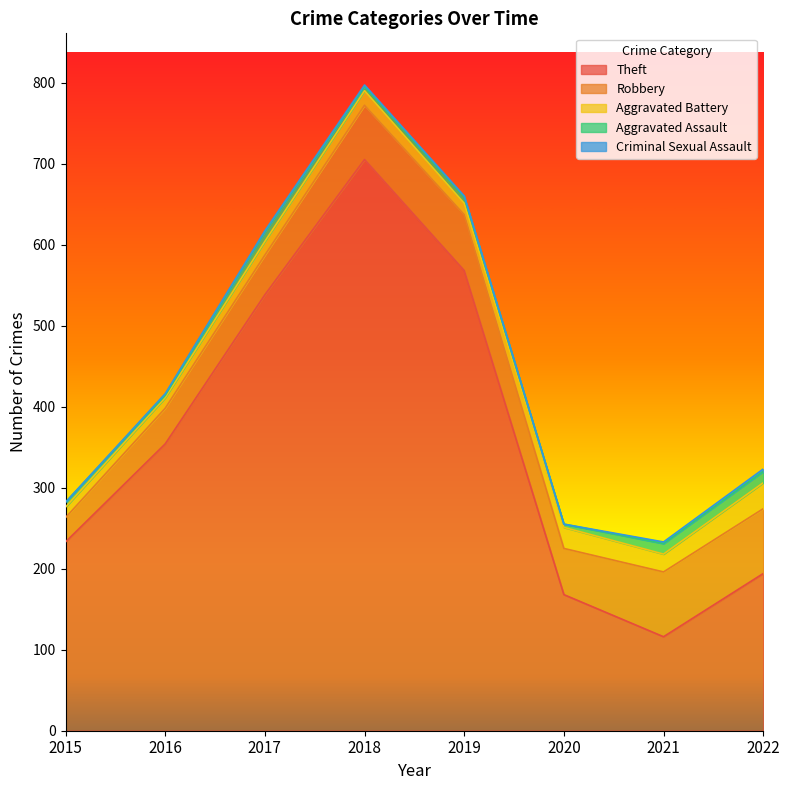

The value of Robbery at 2020 is 57. True or false?

True